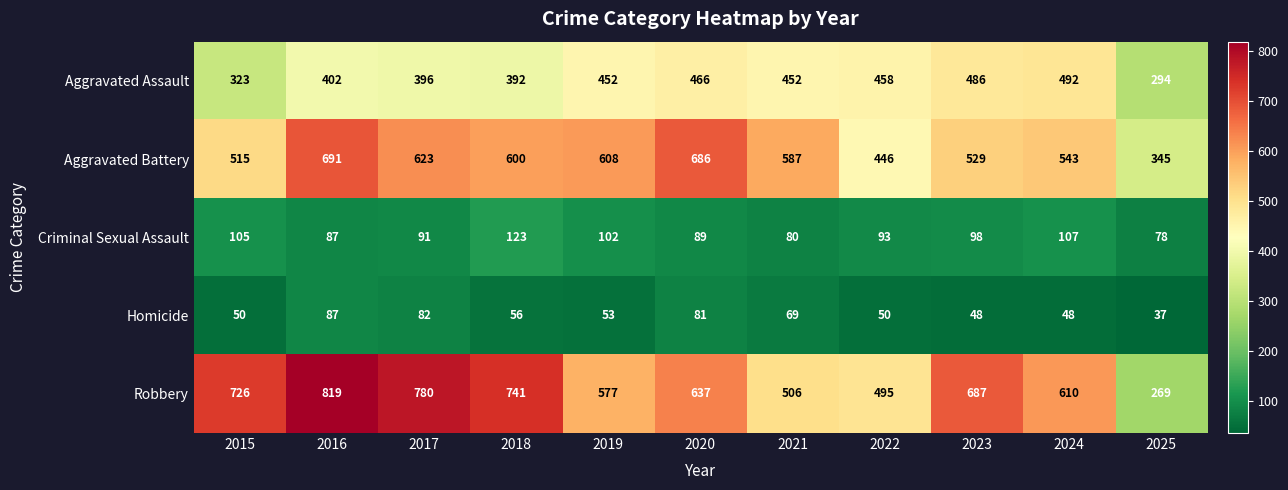

What is the difference between the second highest and second lowest values in the Robbery series?

285